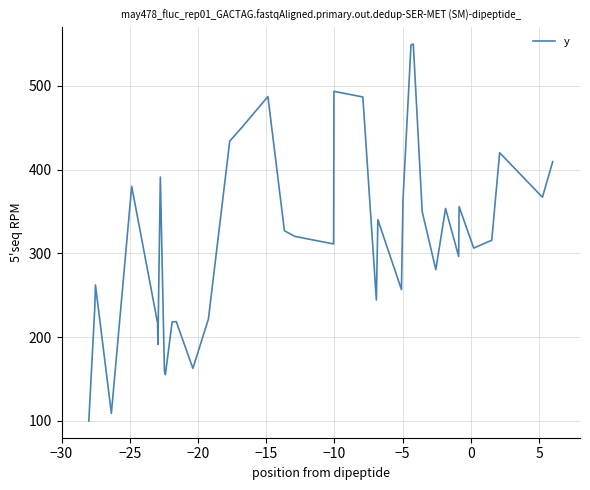

What is the difference between the maximum and minimum values?

450.0